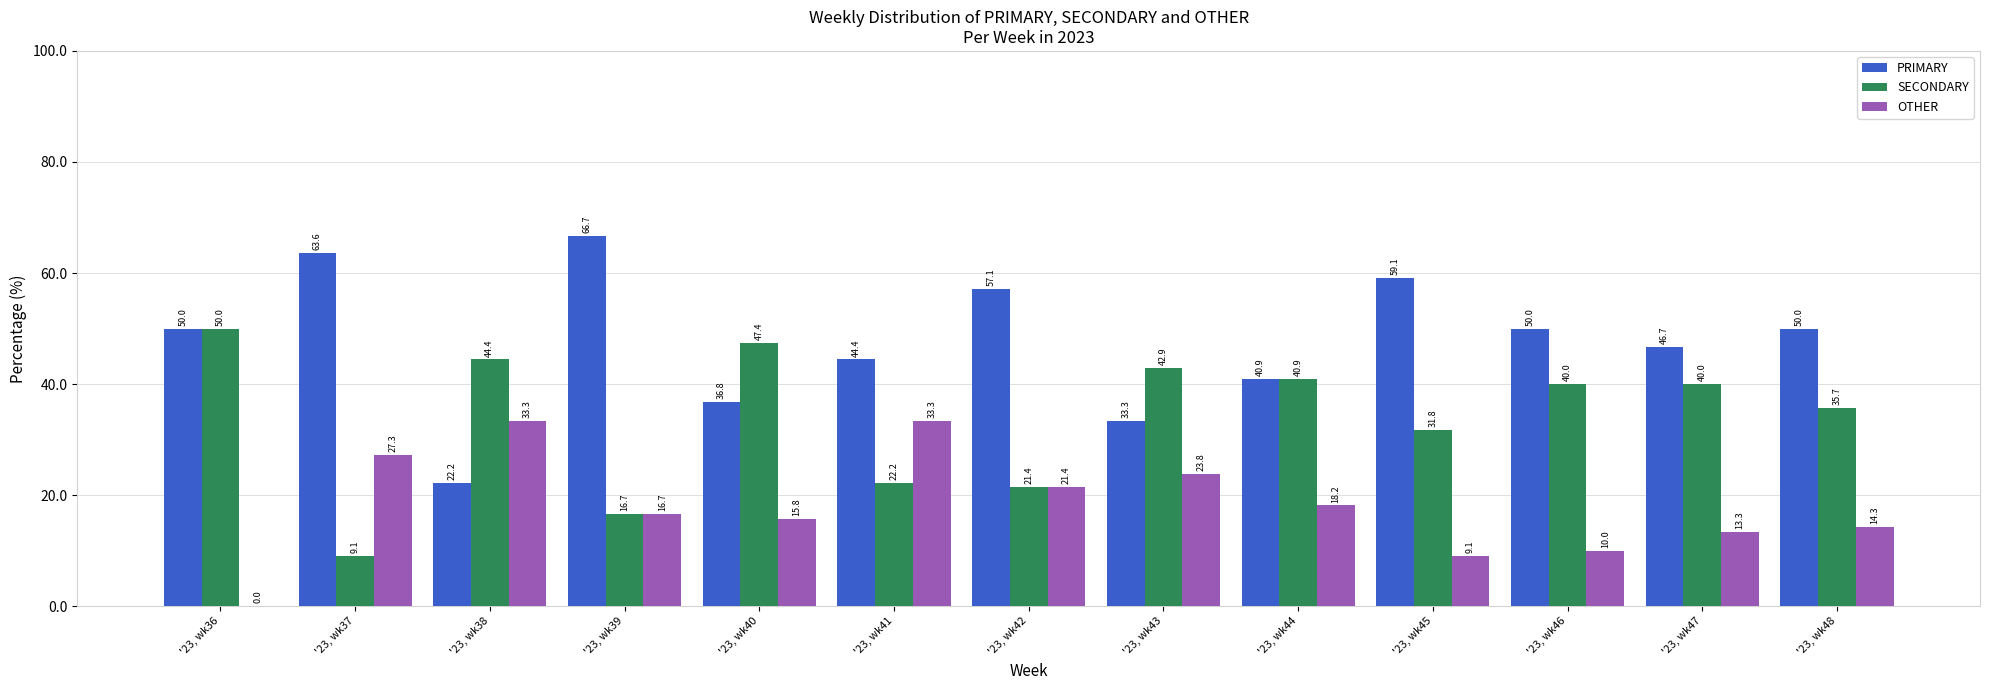

Reading right to left, extract all data points from this chart.

PRIMARY: '23, wk48=50.0	'23, wk47=46.7	'23, wk46=50.0	'23, wk45=59.1	'23, wk44=40.9	'23, wk43=33.3	'23, wk42=57.1	'23, wk41=44.4	'23, wk40=36.8	'23, wk39=66.7	'23, wk38=22.2	'23, wk37=63.6	'23, wk36=50.0
SECONDARY: '23, wk48=35.7	'23, wk47=40.0	'23, wk46=40.0	'23, wk45=31.8	'23, wk44=40.9	'23, wk43=42.9	'23, wk42=21.4	'23, wk41=22.2	'23, wk40=47.4	'23, wk39=16.7	'23, wk38=44.4	'23, wk37=9.1	'23, wk36=50.0
OTHER: '23, wk48=14.3	'23, wk47=13.3	'23, wk46=10.0	'23, wk45=9.1	'23, wk44=18.2	'23, wk43=23.8	'23, wk42=21.4	'23, wk41=33.3	'23, wk40=15.8	'23, wk39=16.7	'23, wk38=33.3	'23, wk37=27.3	'23, wk36=0.0